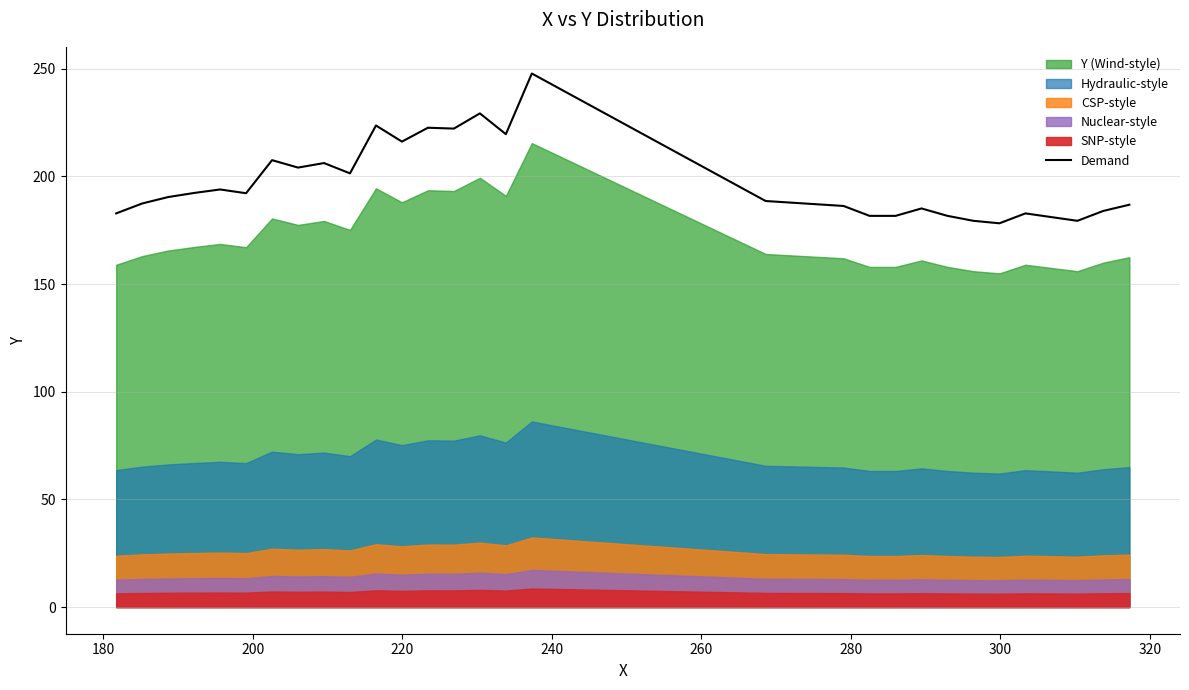

How many points are lower than both their immediate neighbors (excluding endpoints)?

8